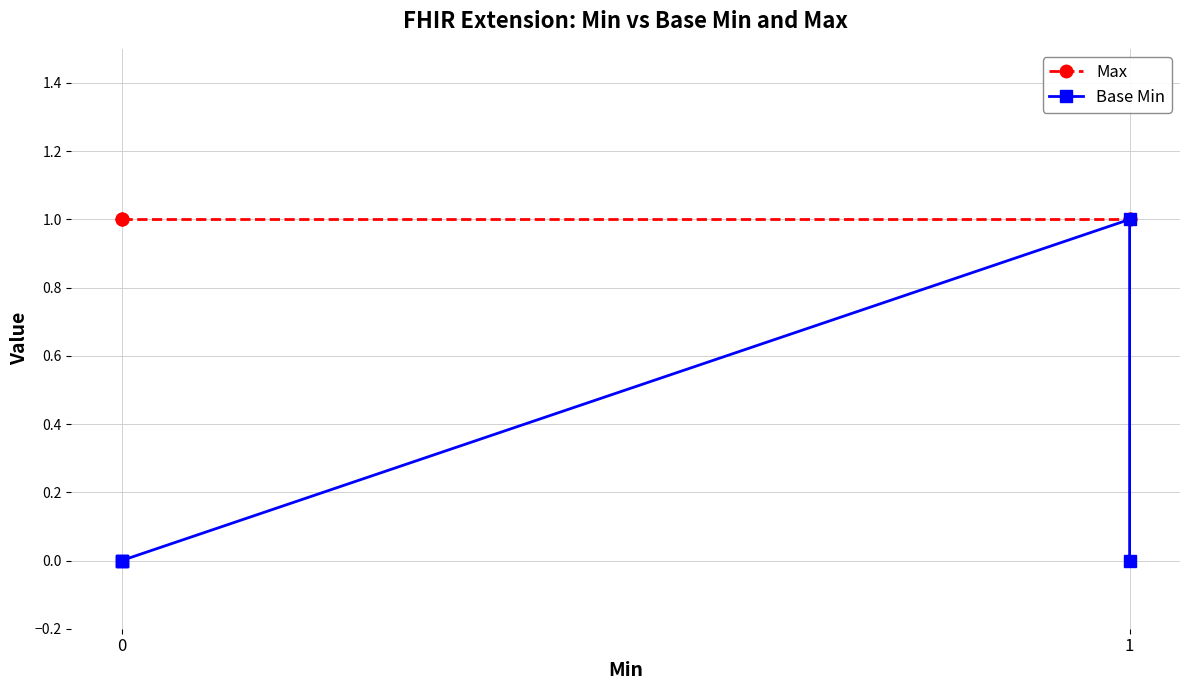

Which series has the largest total across all categories?

Max